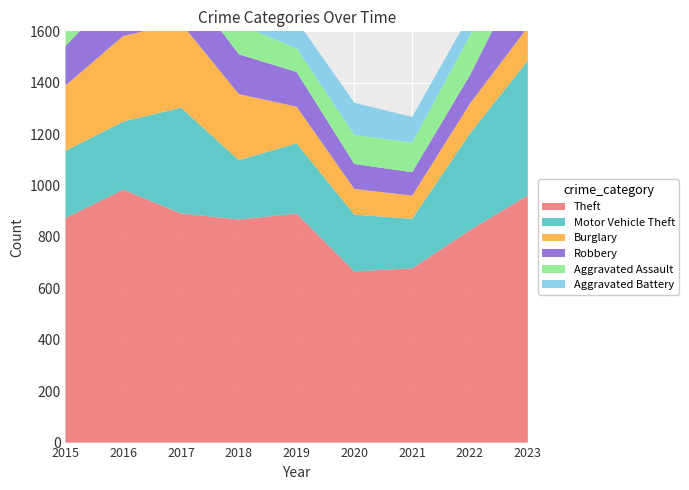

Reading left to right, transcribe all the data shown in this chart.

Theft: 2015=874	2016=984	2017=892	2018=868	2019=891	2020=666	2021=678	2022=827	2023=962
Motor Vehicle Theft: 2015=261	2016=265	2017=411	2018=231	2019=273	2020=221	2021=193	2022=376	2023=524
Burglary: 2015=254	2016=333	2017=329	2018=257	2019=143	2020=100	2021=90	2022=116	2023=130
Robbery: 2015=154	2016=194	2017=178	2018=155	2019=135	2020=97	2021=91	2022=111	2023=259
Aggravated Assault: 2015=110	2016=118	2017=105	2018=115	2019=92	2020=113	2021=115	2022=154	2023=145
Aggravated Battery: 2015=108	2016=102	2017=108	2018=67	2019=108	2020=125	2021=100	2022=81	2023=92